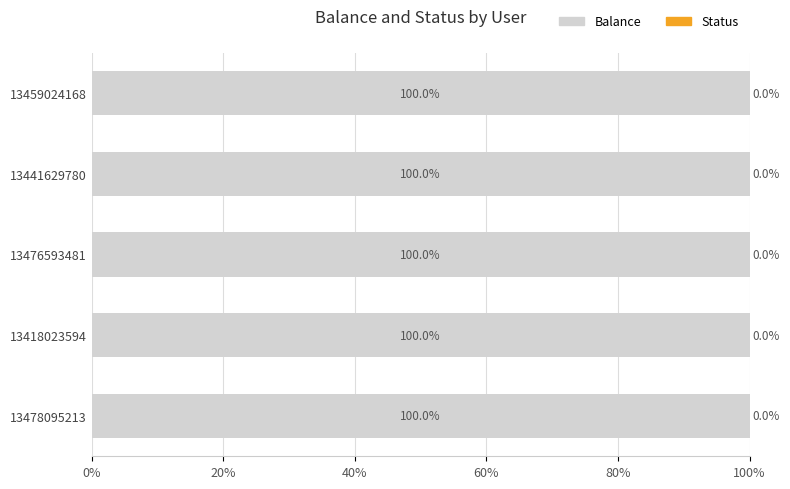

How many series are shown in this chart?

2